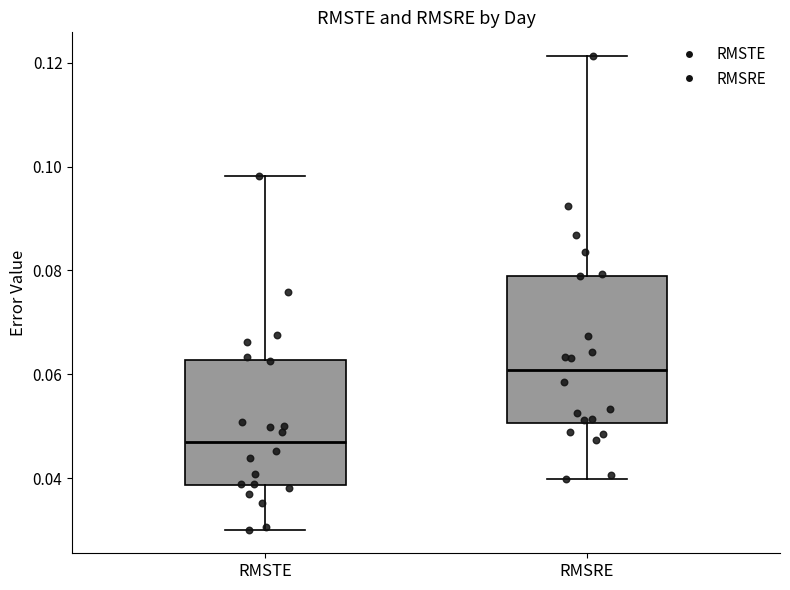

Reading left to right, read every box against the y-axis: the position of its median line, the range the box covers, and the ends of its whiskers. The values are not printed on the chart, so give them approximately, as read against the axis.

RMSTE: median 0.046, box 0.038 to 0.062, whiskers 0.030 to 0.098
RMSRE: median 0.060, box 0.050 to 0.078, whiskers 0.040 to 0.122